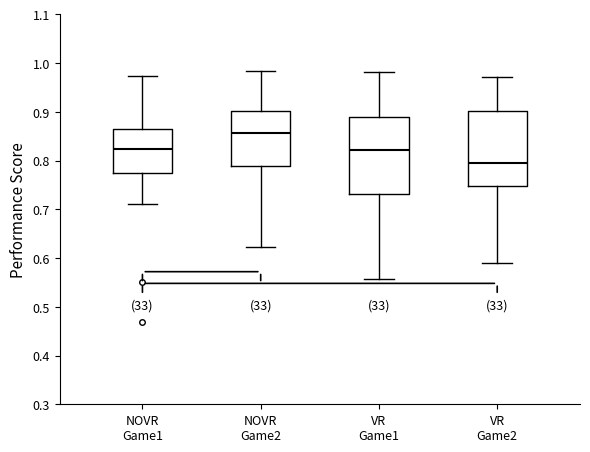

Which box has the lowest median line?

VR Game2